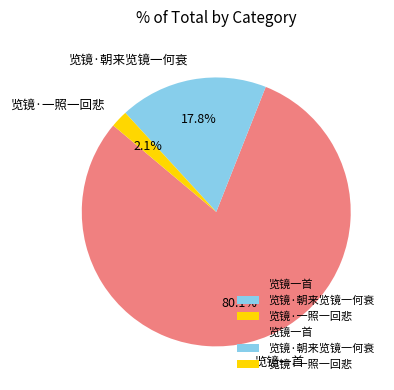

What is the largest slice in the pie chart?

览镜一首